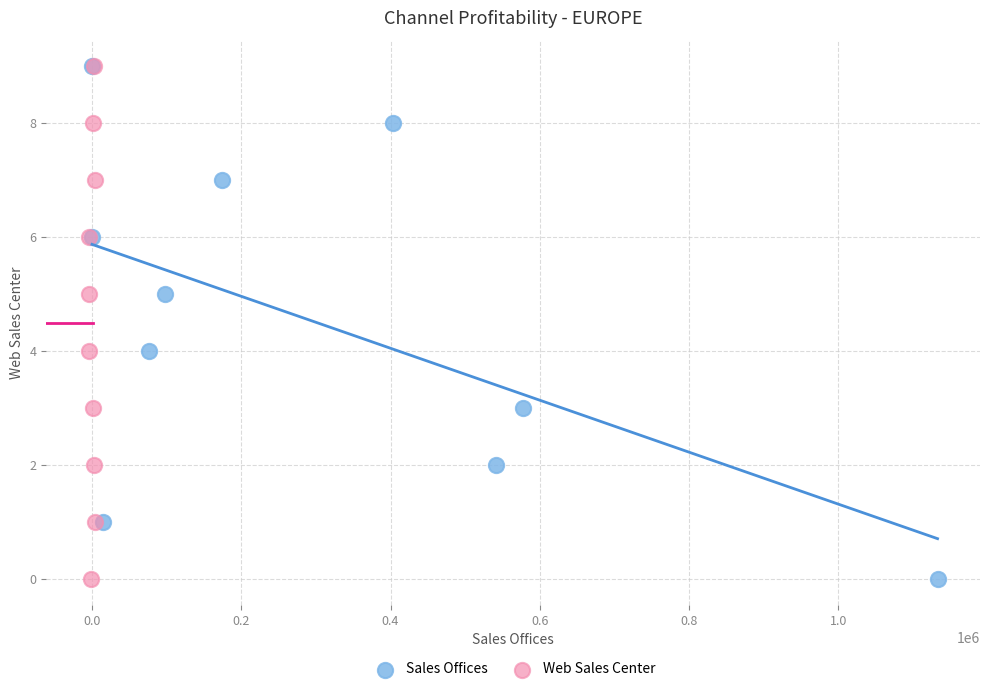

What are all the series names shown in the legend?

Sales Offices, Web Sales Center